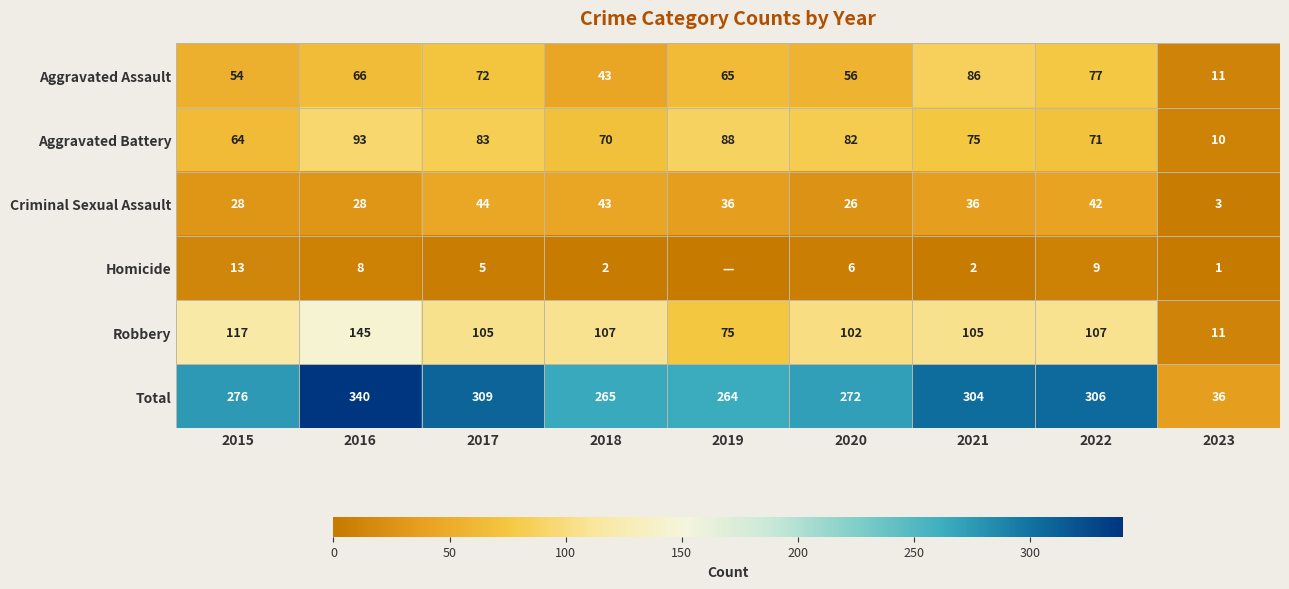

What is the difference between the highest and lowest values at 2022?

297